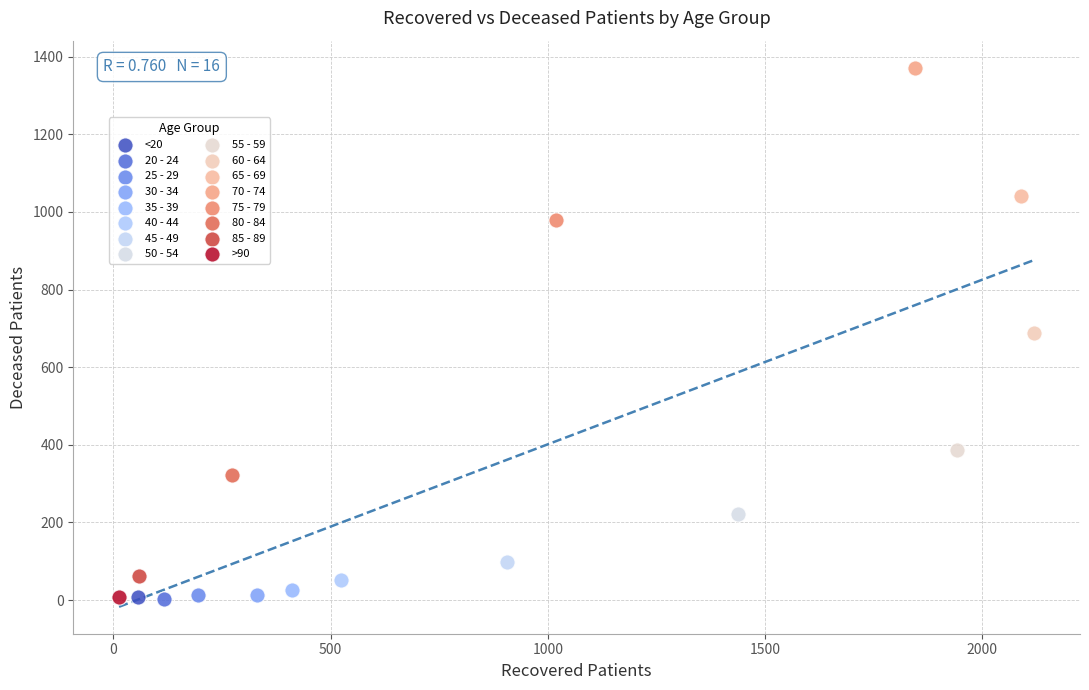

Which series contains the highest Y value?

70 - 74